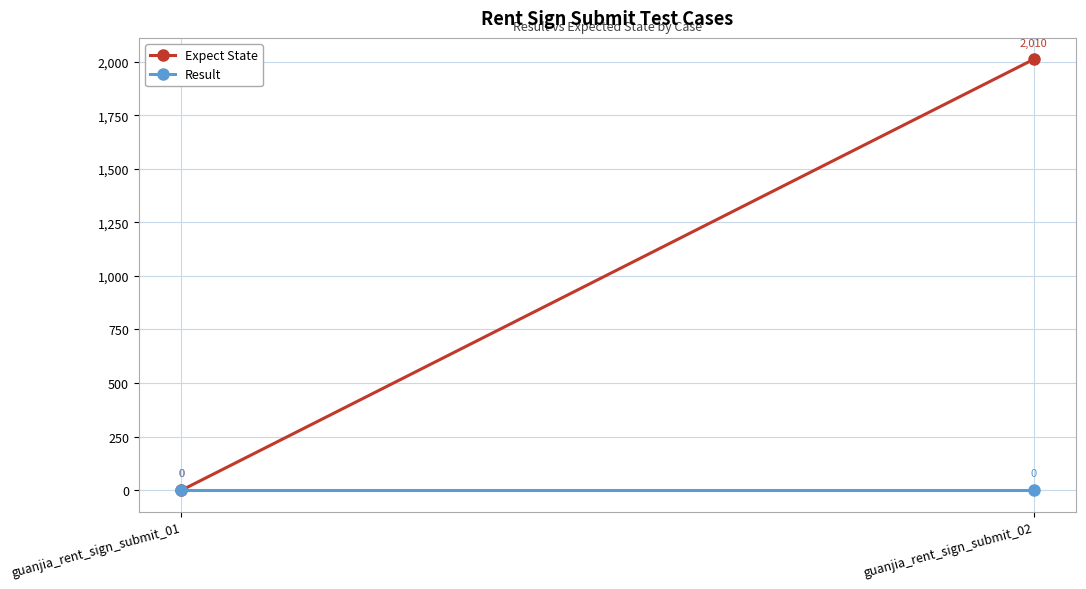

At guanjia_rent_sign_submit_01, list the series in order from largest to smallest.

Expect State, Result